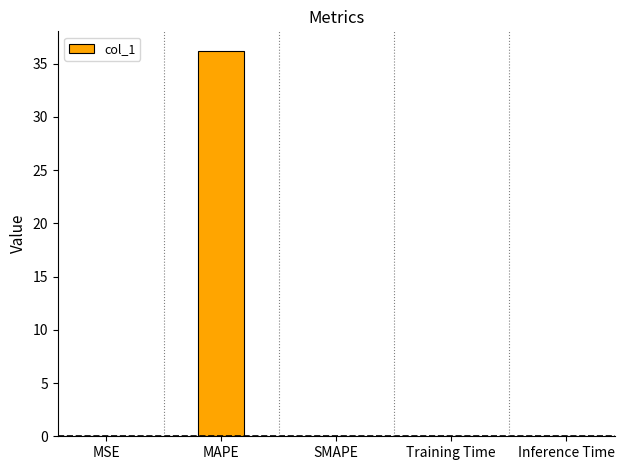

What is the maximum value shown in the chart?

36.2